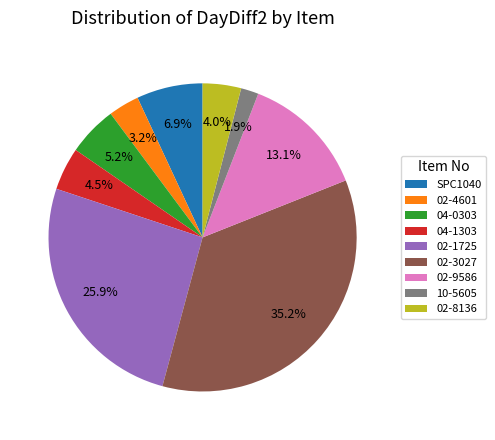

Which slice is the largest?

02-3027